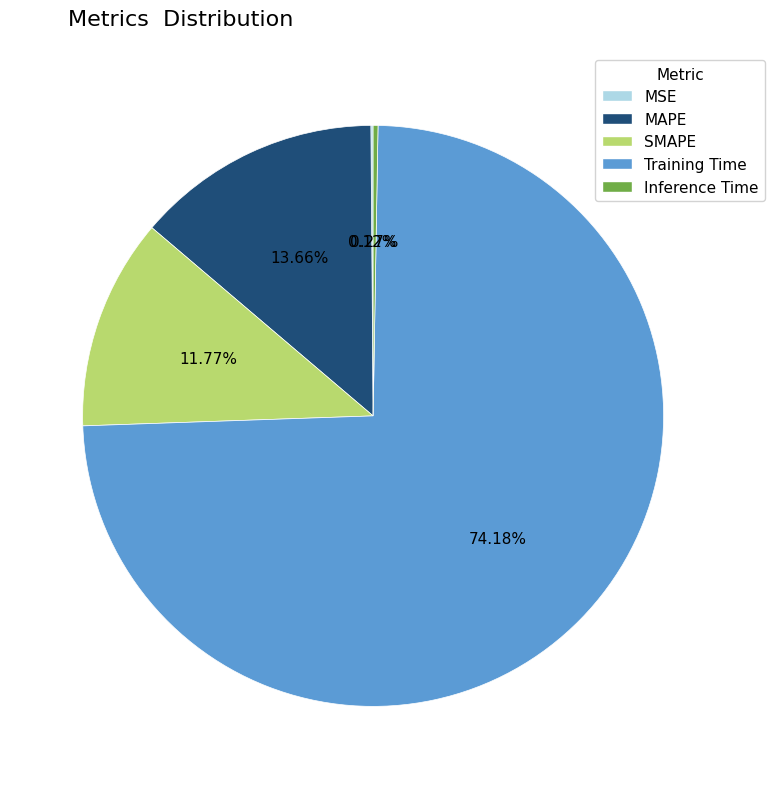

Is the sum of SMAPE and MAPE greater than half?

No